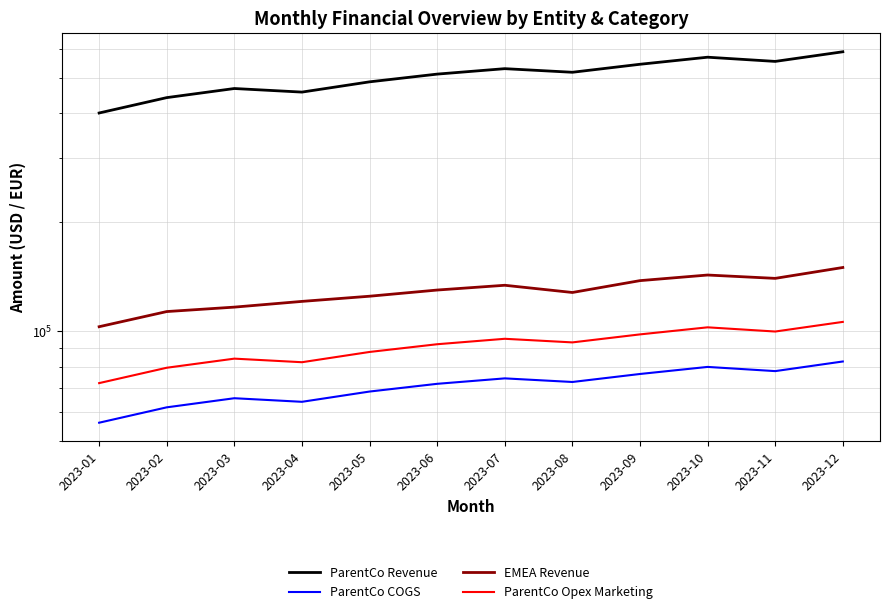

Is it true that ParentCo Revenue equals 487500 at 2023-05?

True